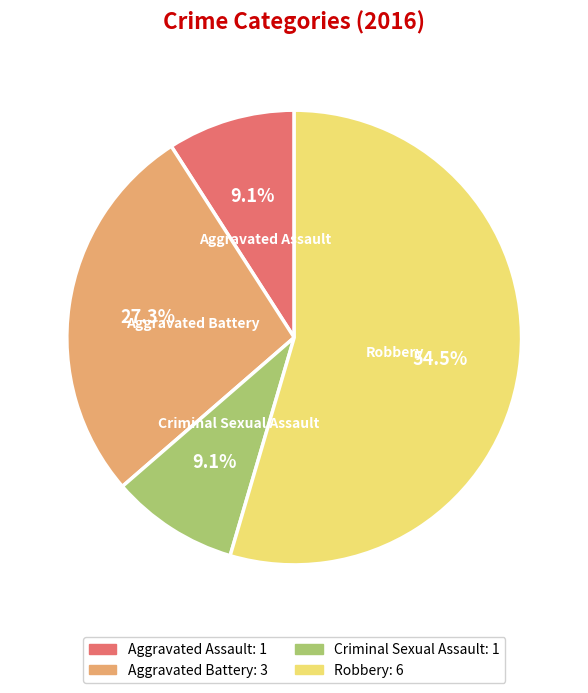

Which category has the biggest portion of the pie?

Robbery